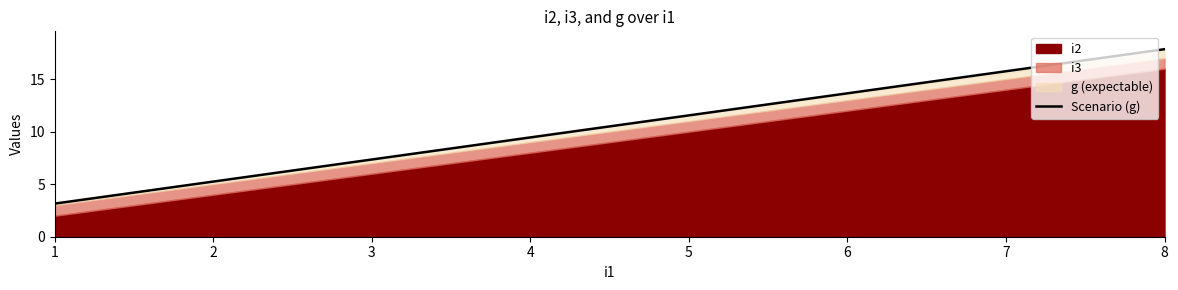

What is the value of the 2nd point from the left?

5.2